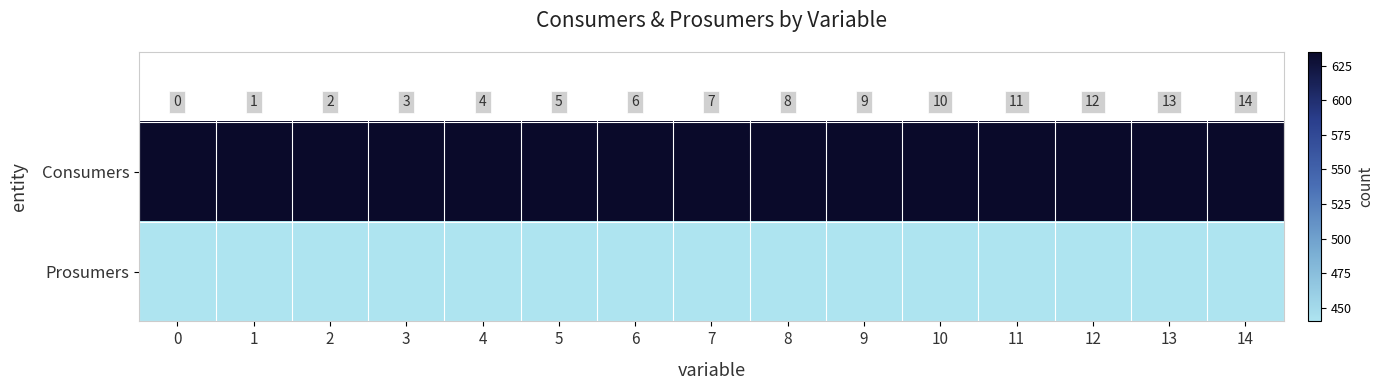

List the series in order of their overall mean, lowest first.

row_1, row_0